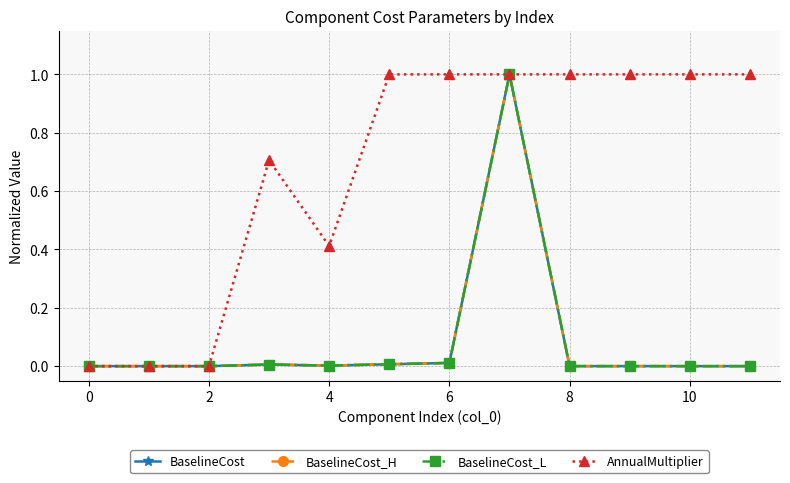

What is the maximum value shown in the chart?

1.0